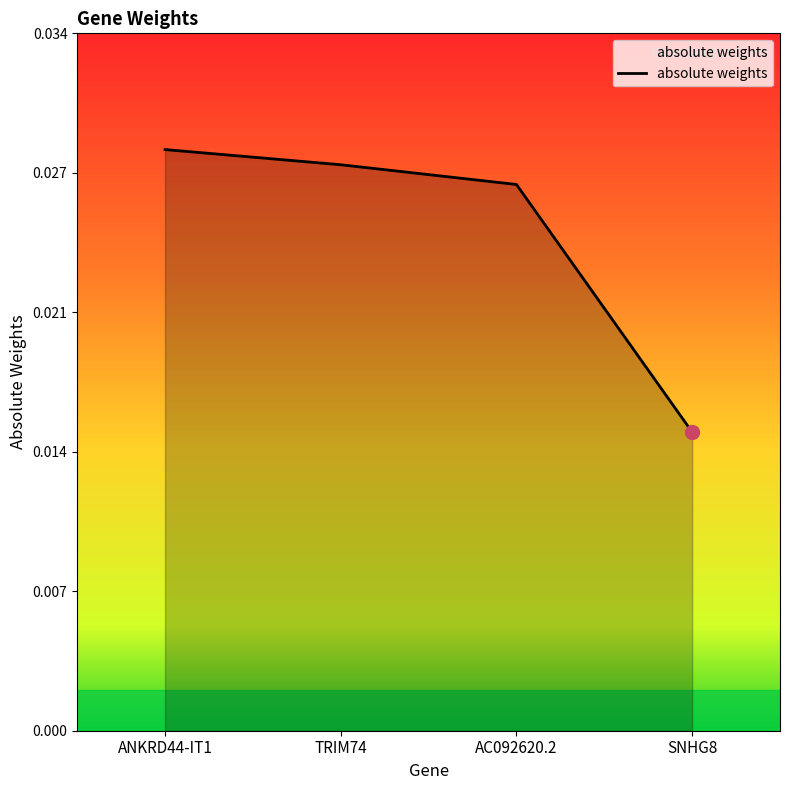

Does the chart have visible grid lines?

No